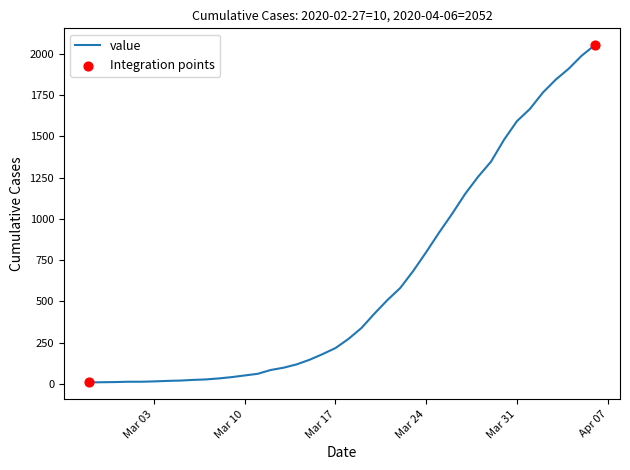

What is the maximum value shown in the chart?

2052